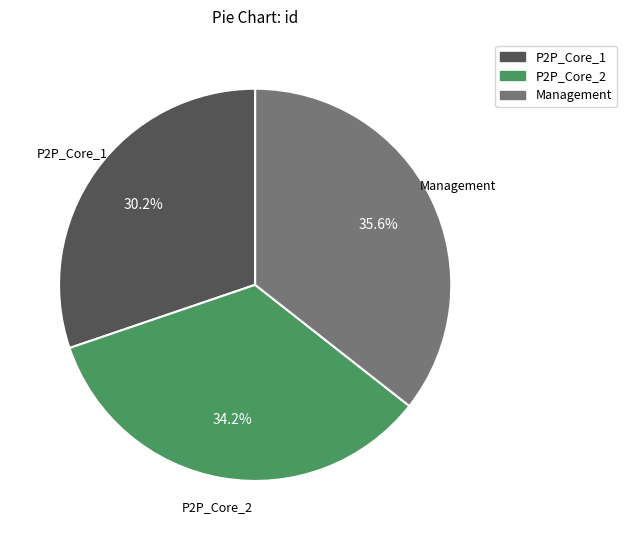

What is the total percentage of Management and P2P_Core_2?

69.8%